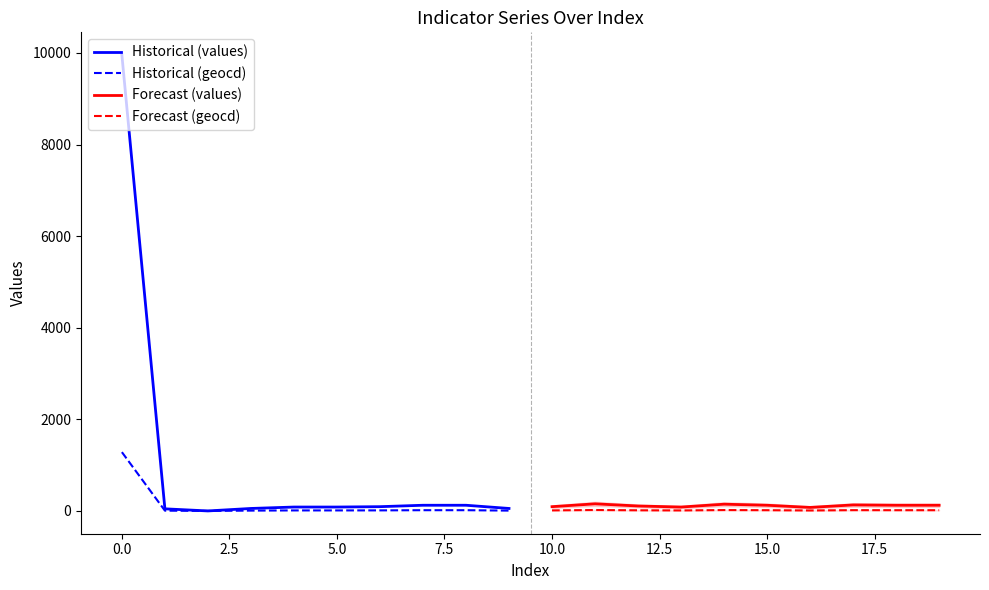

What is the highest value of the Historical (geocd) series?

1284